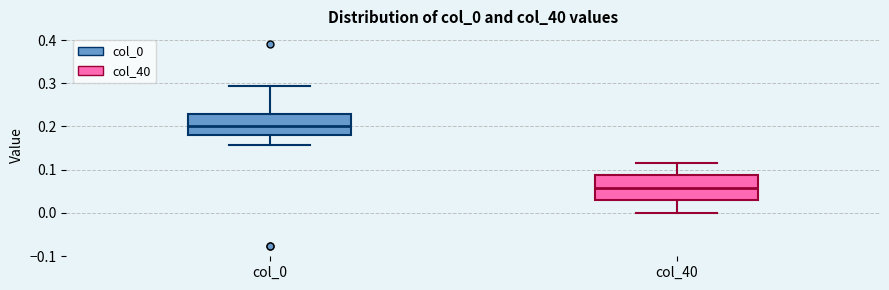

Reading left to right, transcribe this box plot: for each box, give where its median line is, the range the box spans, and where its two whiskers end, as read against the y-axis. The values are not printed on the chart, so give them approximately, as read against the axis.

col_0: median 0.20, box 0.18 to 0.23, whiskers 0.16 to 0.29
col_40: median 0.06, box 0.03 to 0.09, whiskers 0.00 to 0.12